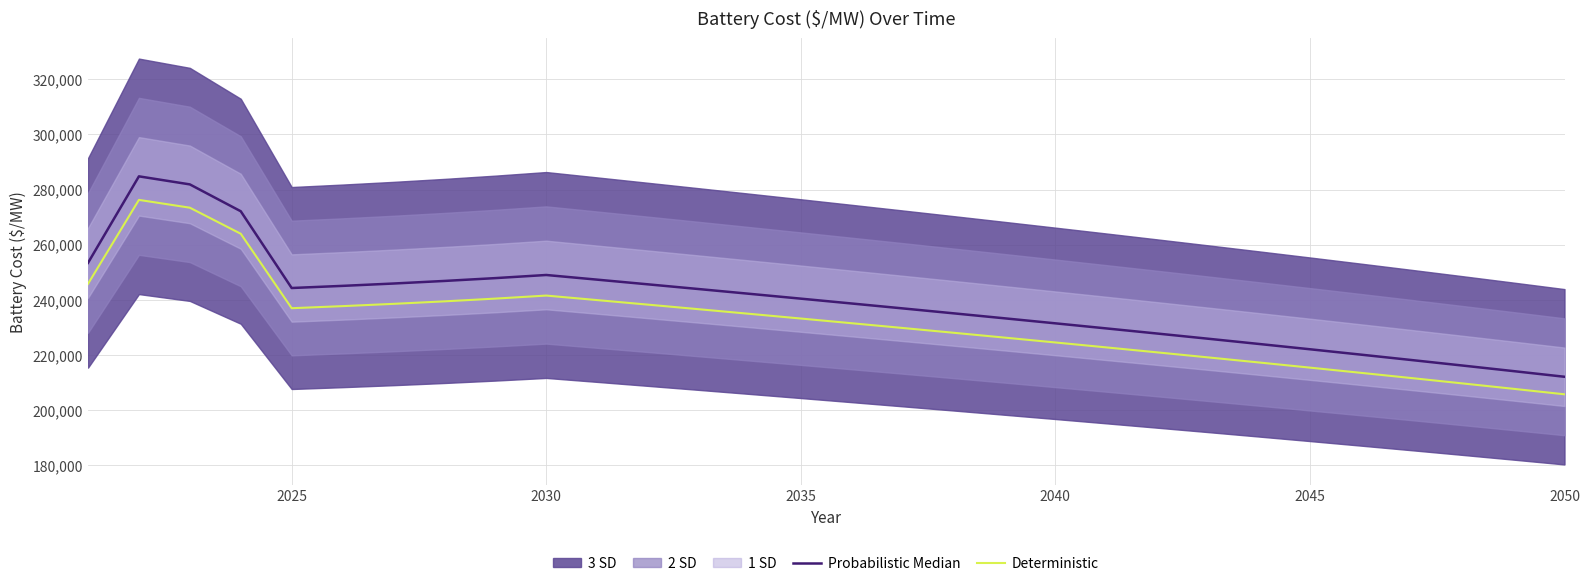

How many interior local valleys does the Probabilistic Median series have?

1